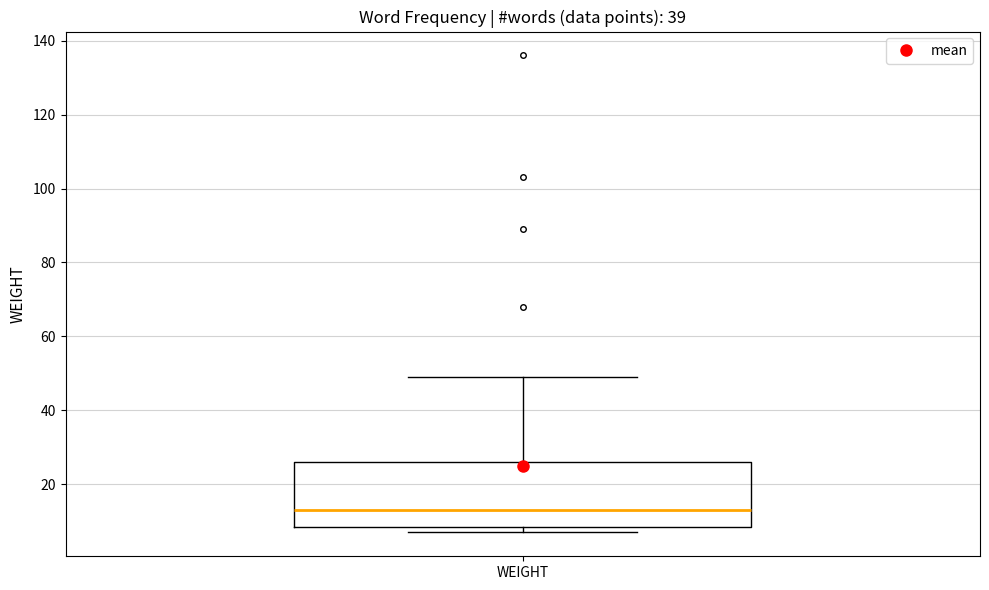

Transcribe this box plot: give where the median line is, the range the box spans, and where the two whiskers end, as read against the y-axis. The values are not printed on the chart, so give them approximately, as read against the axis.

median 14, box 8 to 26, whiskers 8 (just below the box's lower edge) to 50